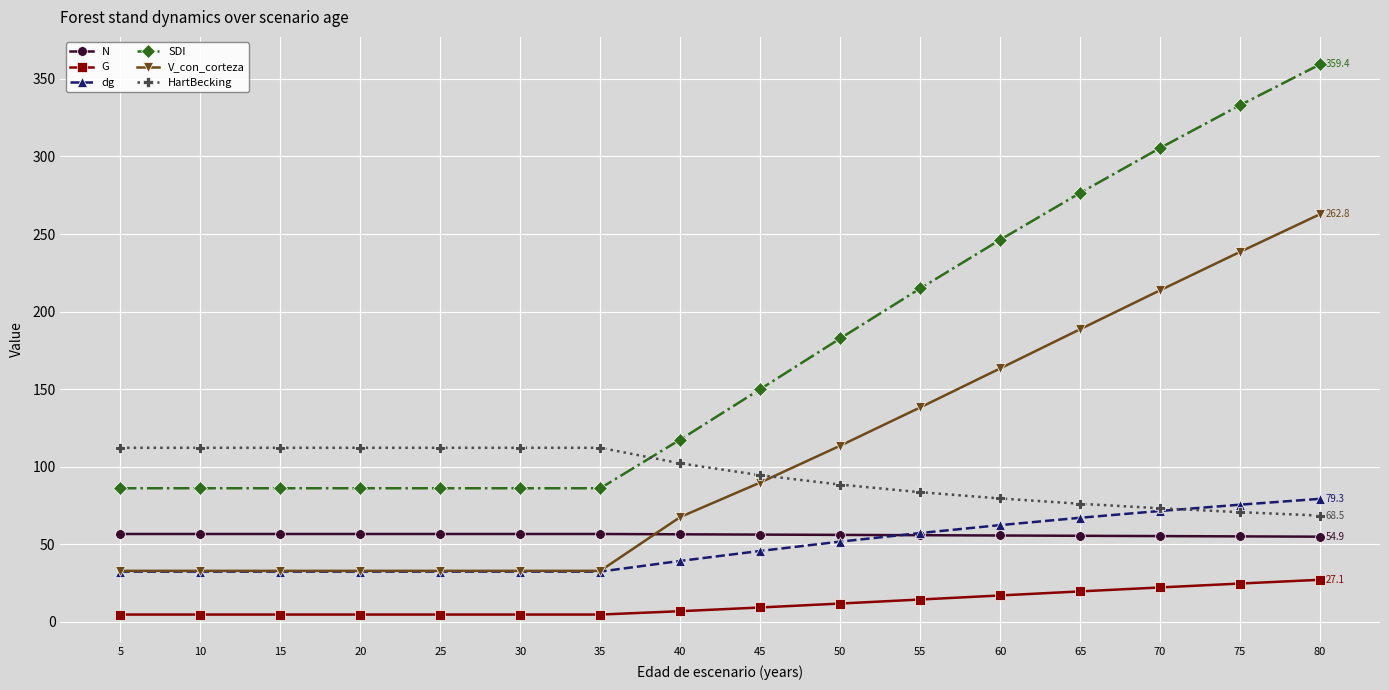

True or false: V_con_corteza and G cross at least once.

False